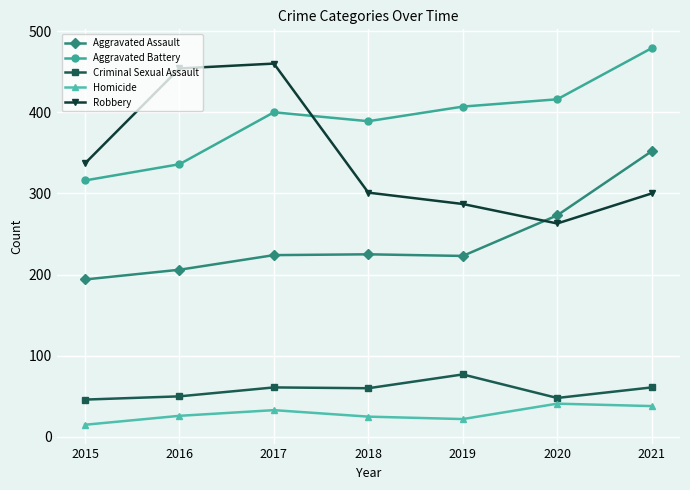

How many series are shown in this chart?

5